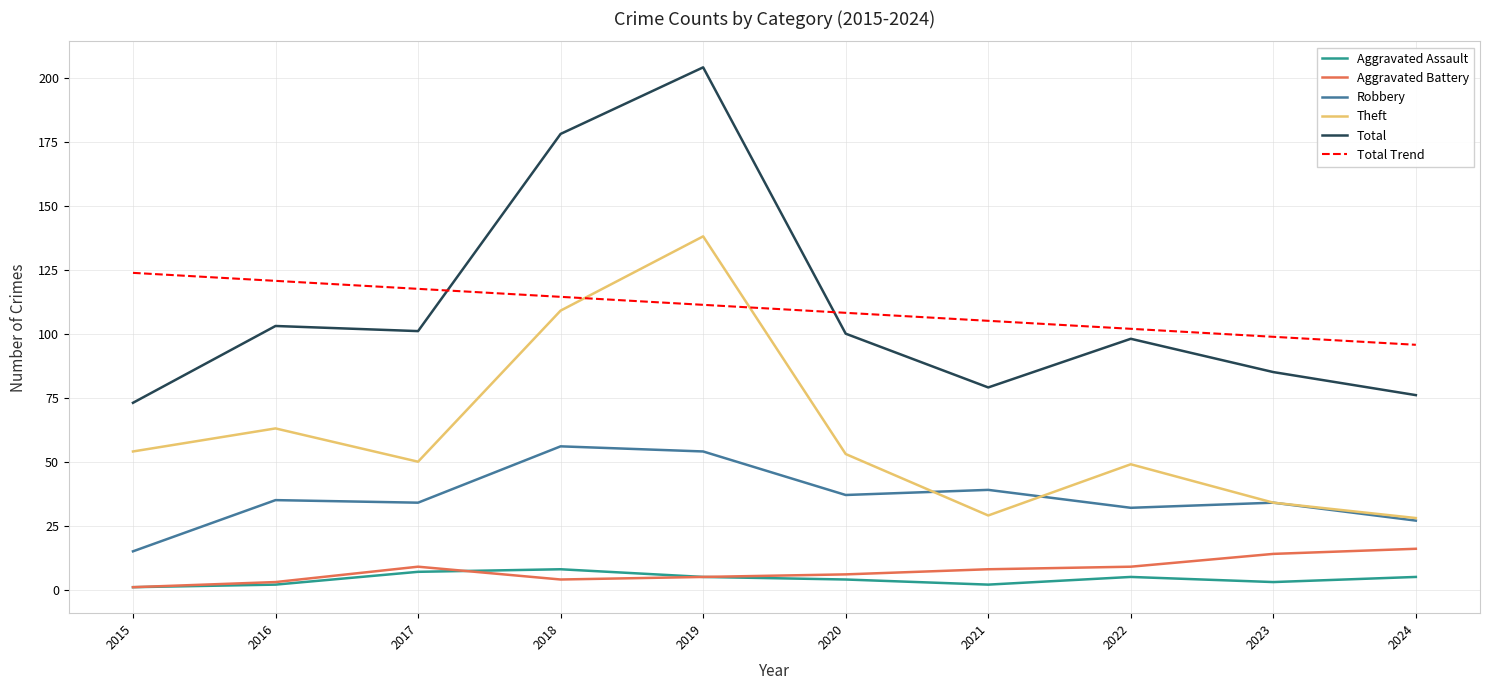

At which category does Total reach its first local peak?

2016